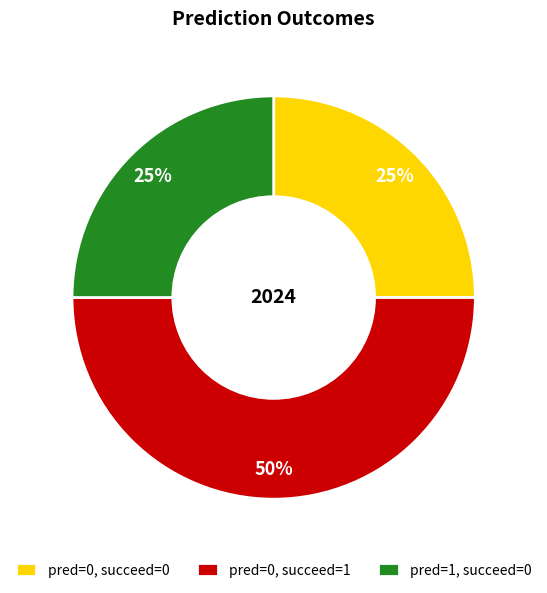

To the nearest percent, what portion does pred=0, succeed=0 represent?

25%